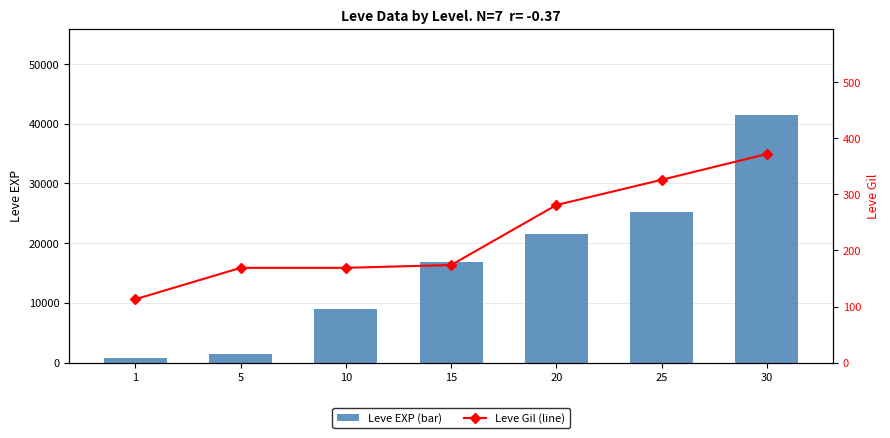

What is the difference between the maximum and minimum values in the Leve Gil (line) series?

259